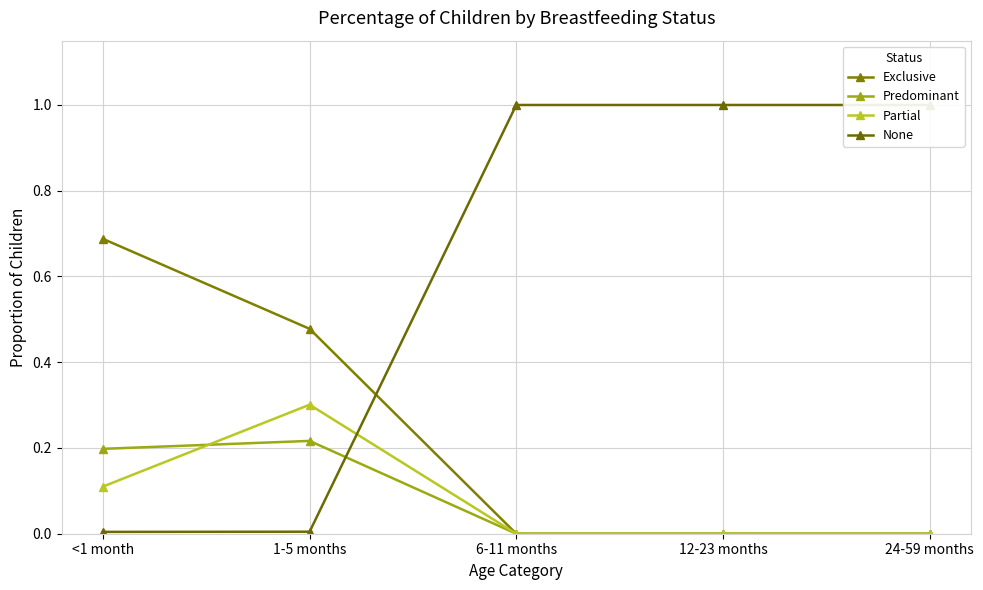

True or false: Partial has more than 1 interior local peaks.

False